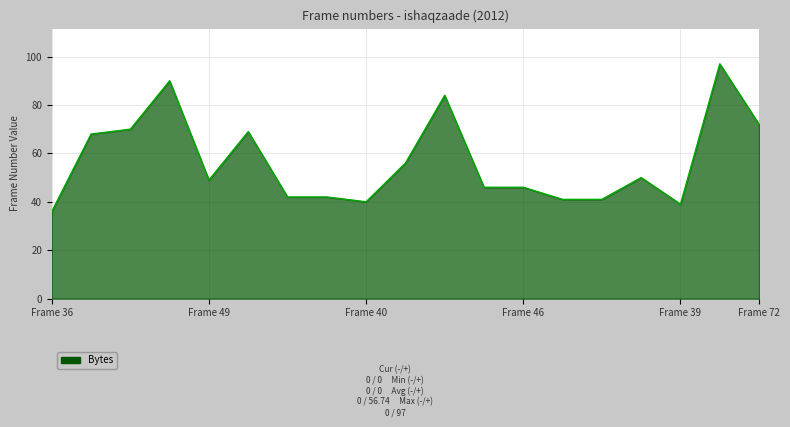

What is the greatest value displayed?

97